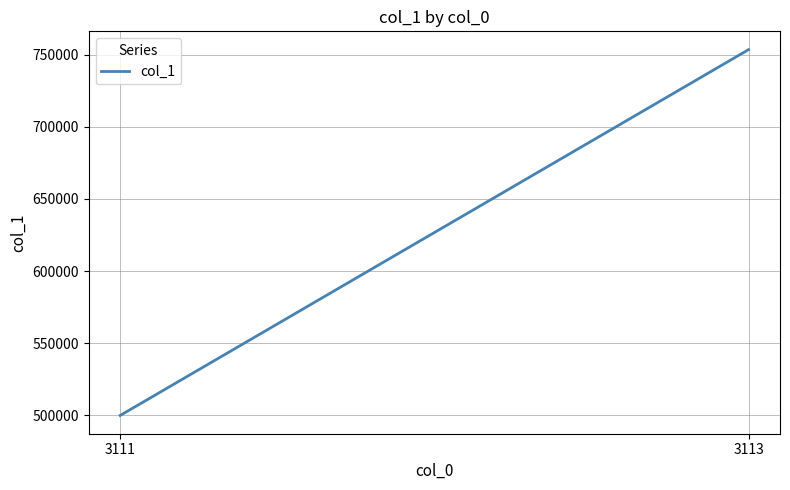

True or false: the data shows 1008160 at 3113.

False